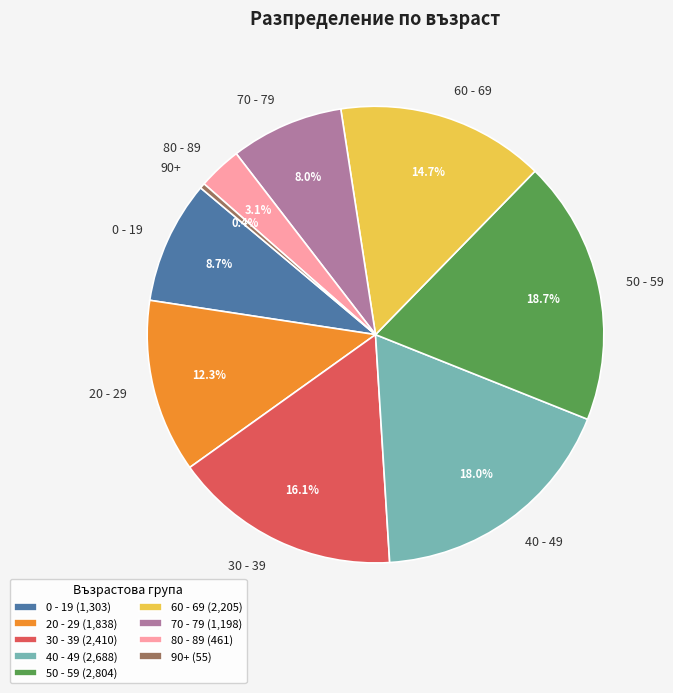

What percentage is NOT represented by 90+?

99.6%